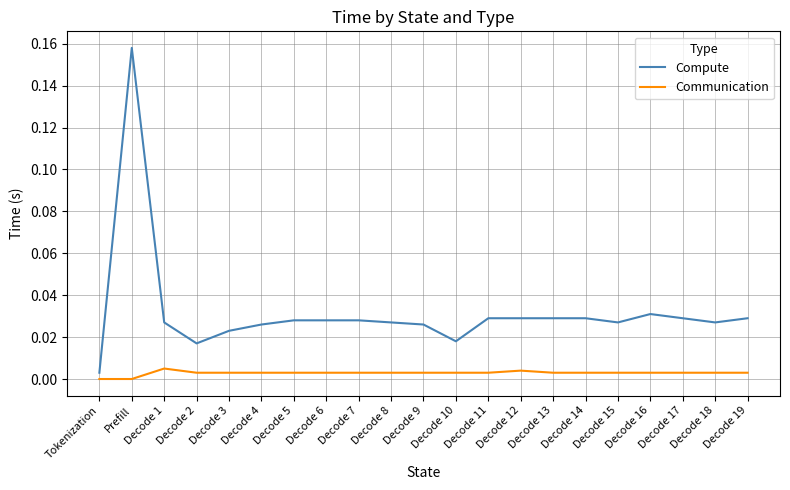

True or false: Communication has a value of 0.0 at Decode 9.

True